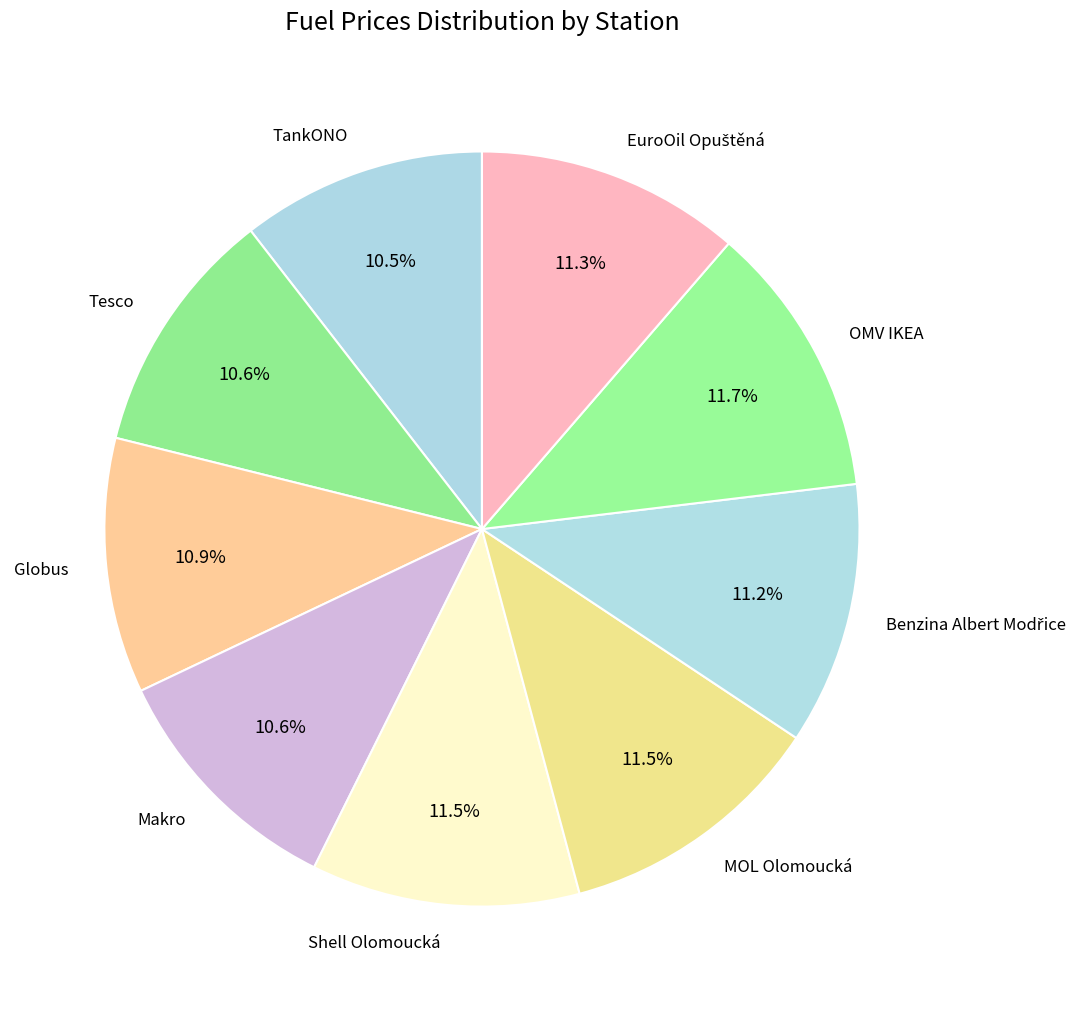

Is Shell Olomoucká the majority of the pie?

No